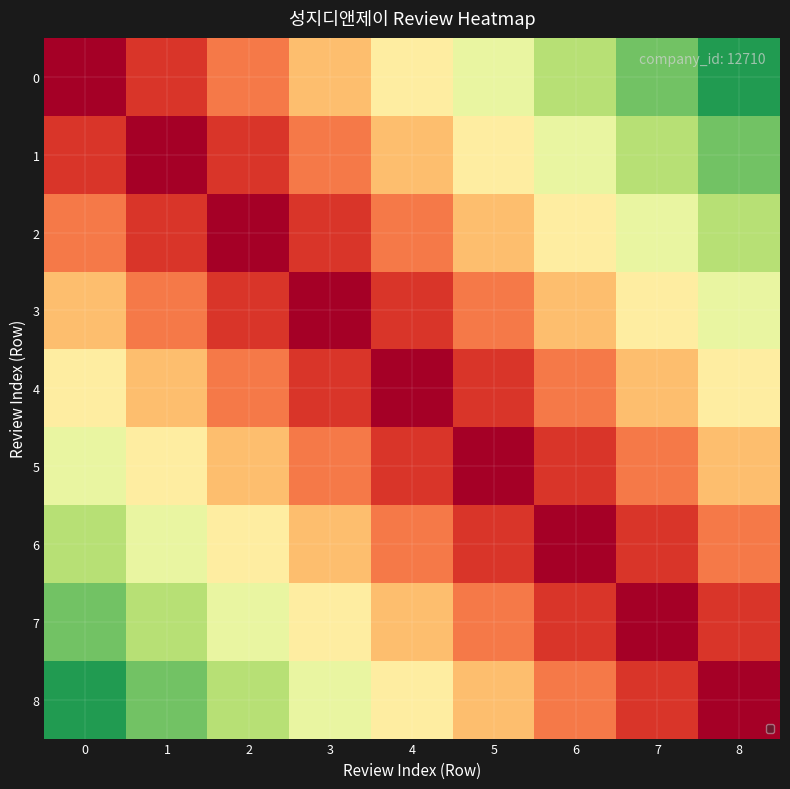

Reading left to right, extract all data points from this chart.

0: 0=0.0	1=0.1	2=0.2	3=0.3	4=0.4	5=0.6	6=0.7	7=0.8	8=0.9
1: 0=0.1	1=0.0	2=0.1	3=0.2	4=0.3	5=0.4	6=0.6	7=0.7	8=0.8
2: 0=0.2	1=0.1	2=0.0	3=0.1	4=0.2	5=0.3	6=0.4	7=0.6	8=0.7
3: 0=0.3	1=0.2	2=0.1	3=0.0	4=0.1	5=0.2	6=0.3	7=0.4	8=0.6
4: 0=0.4	1=0.3	2=0.2	3=0.1	4=0.0	5=0.1	6=0.2	7=0.3	8=0.4
5: 0=0.6	1=0.4	2=0.3	3=0.2	4=0.1	5=0.0	6=0.1	7=0.2	8=0.3
6: 0=0.7	1=0.6	2=0.4	3=0.3	4=0.2	5=0.1	6=0.0	7=0.1	8=0.2
7: 0=0.8	1=0.7	2=0.6	3=0.4	4=0.3	5=0.2	6=0.1	7=0.0	8=0.1
8: 0=0.9	1=0.8	2=0.7	3=0.6	4=0.4	5=0.3	6=0.2	7=0.1	8=0.0